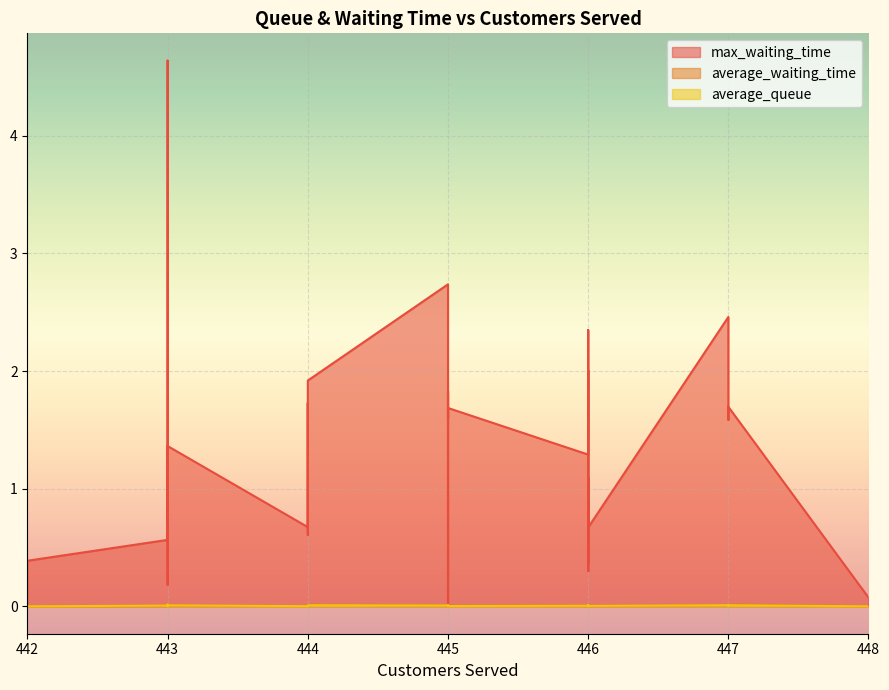

What is the greatest value displayed?

4.6